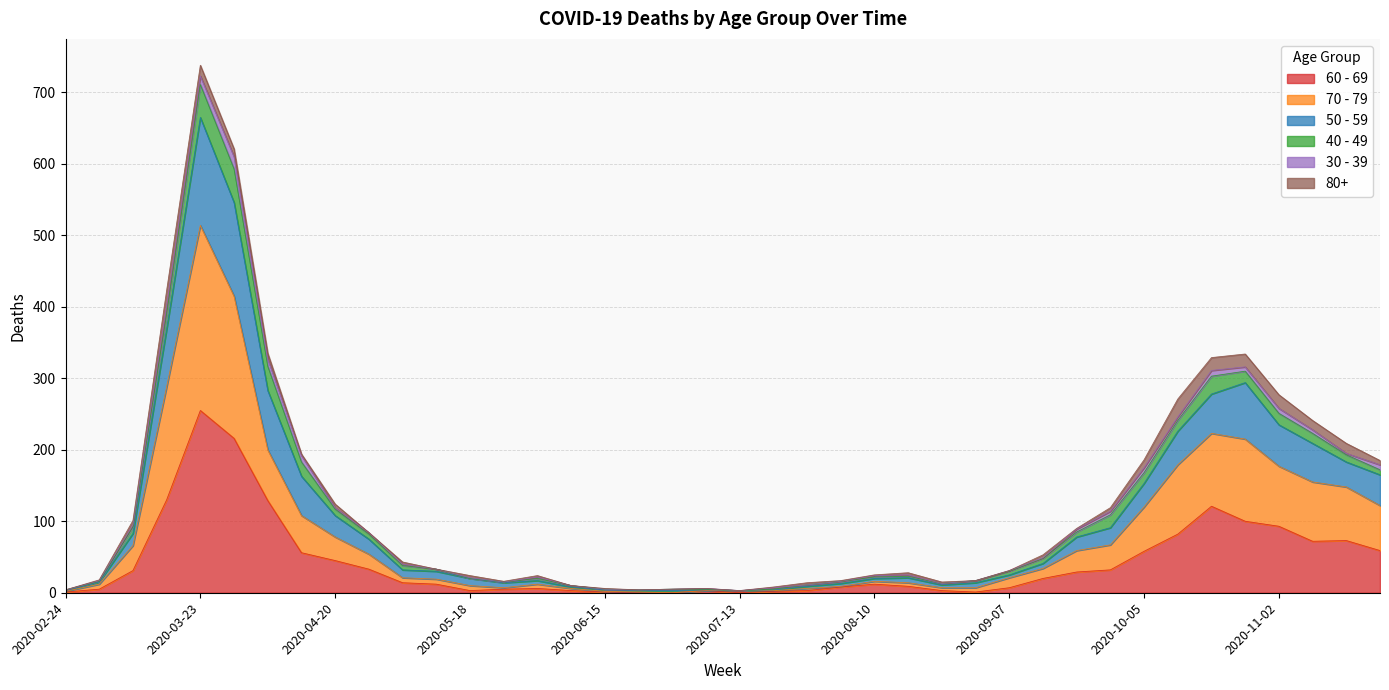

How many data points does each series have?

40